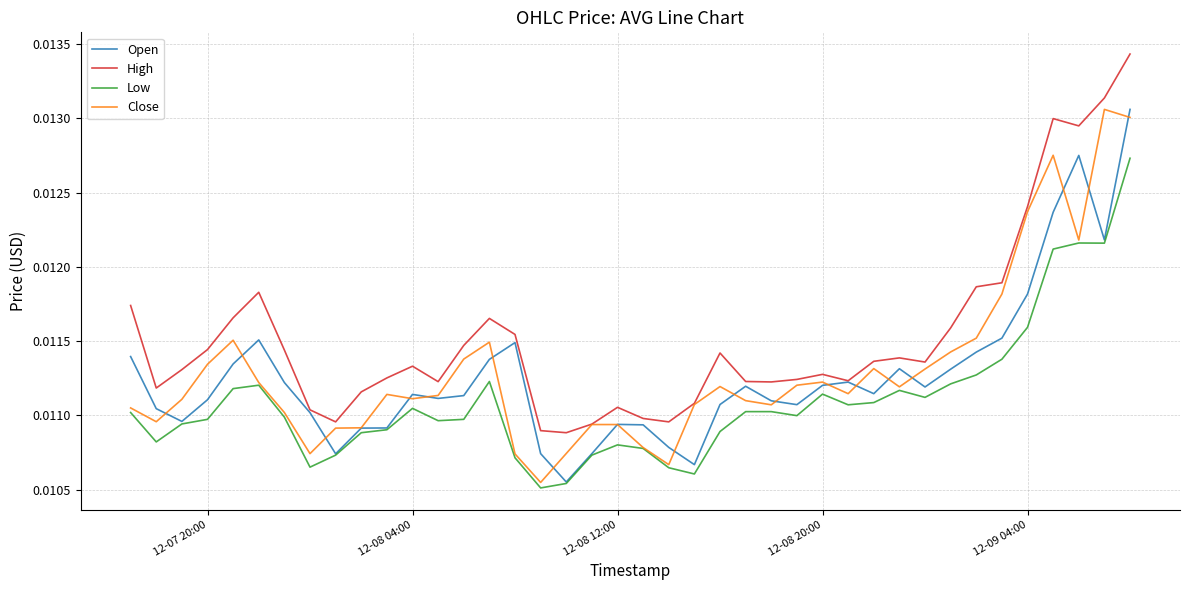

How many Open values are between 0 and 1?

40